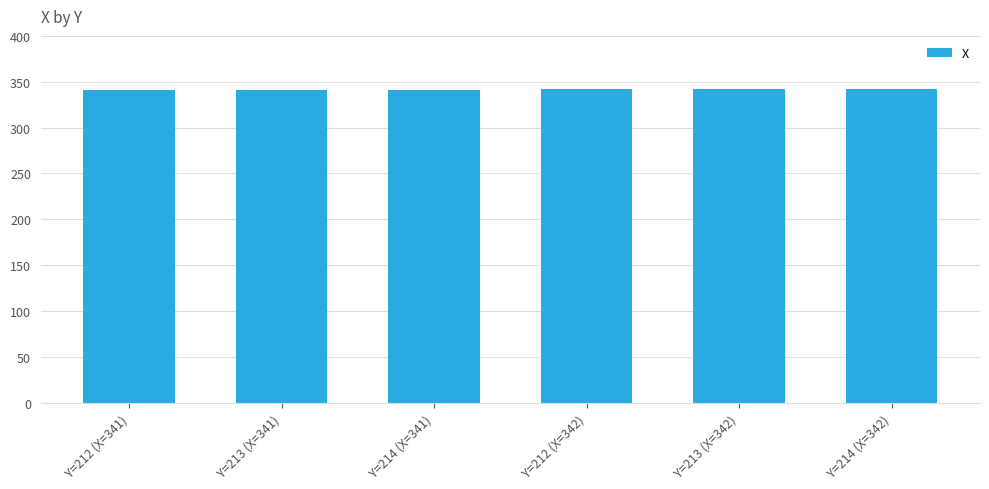

What is the ratio of the value at Y=214 (X=342) to the value at Y=212 (X=342)?

1.0